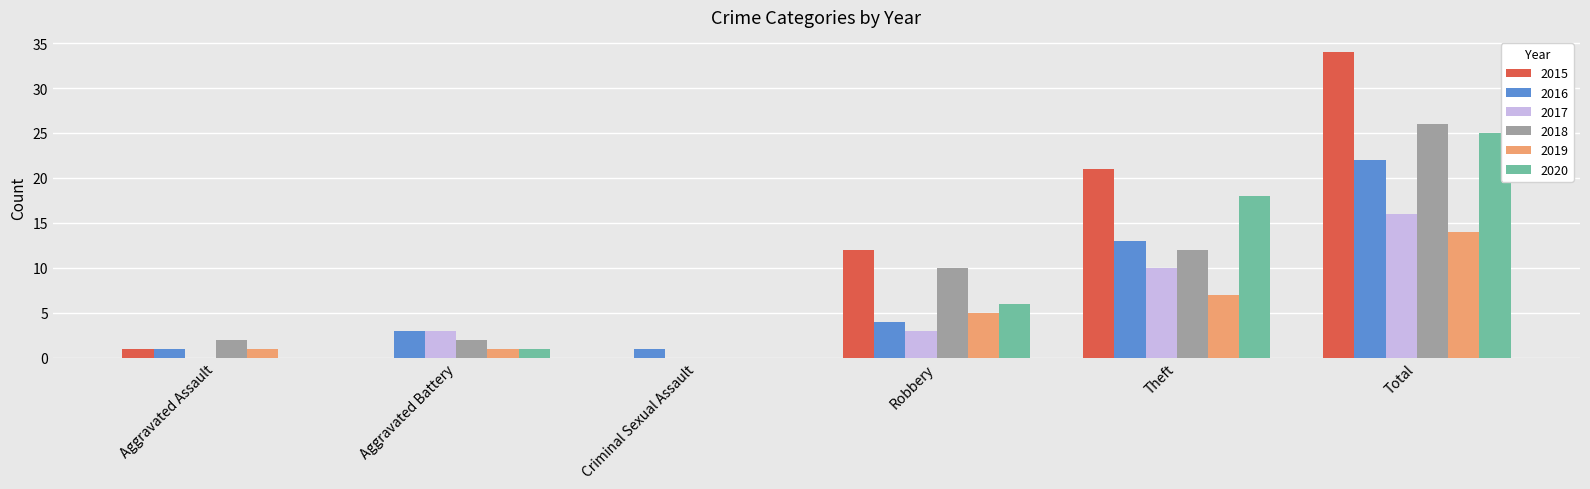

What is the maximum value shown in the chart?

34